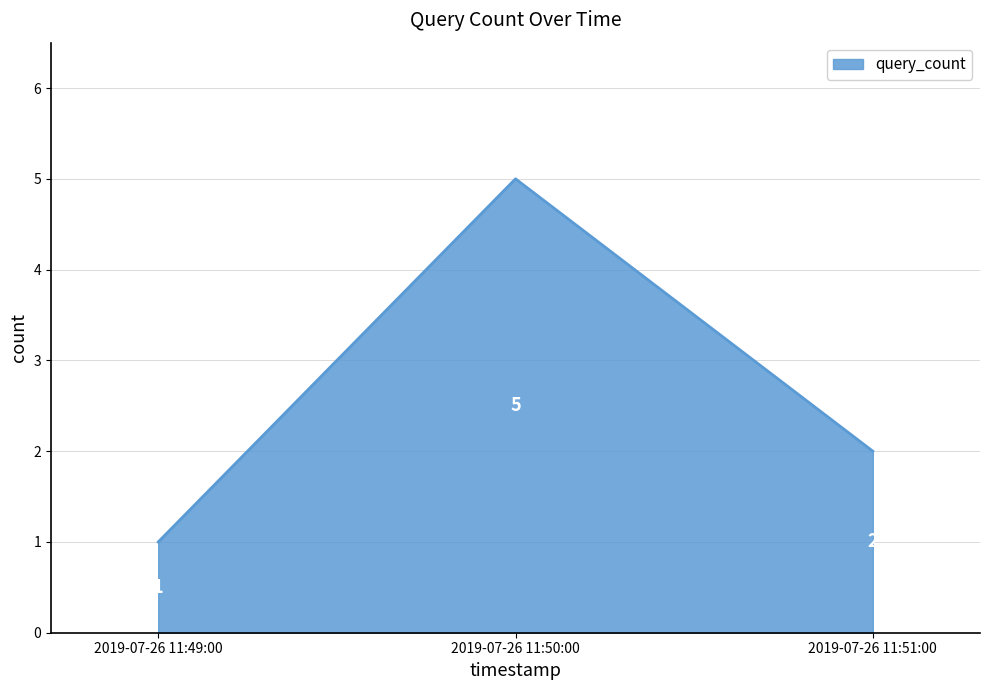

The chart shows a value of 3 at 2019-07-26 11:50:00. True or false?

False